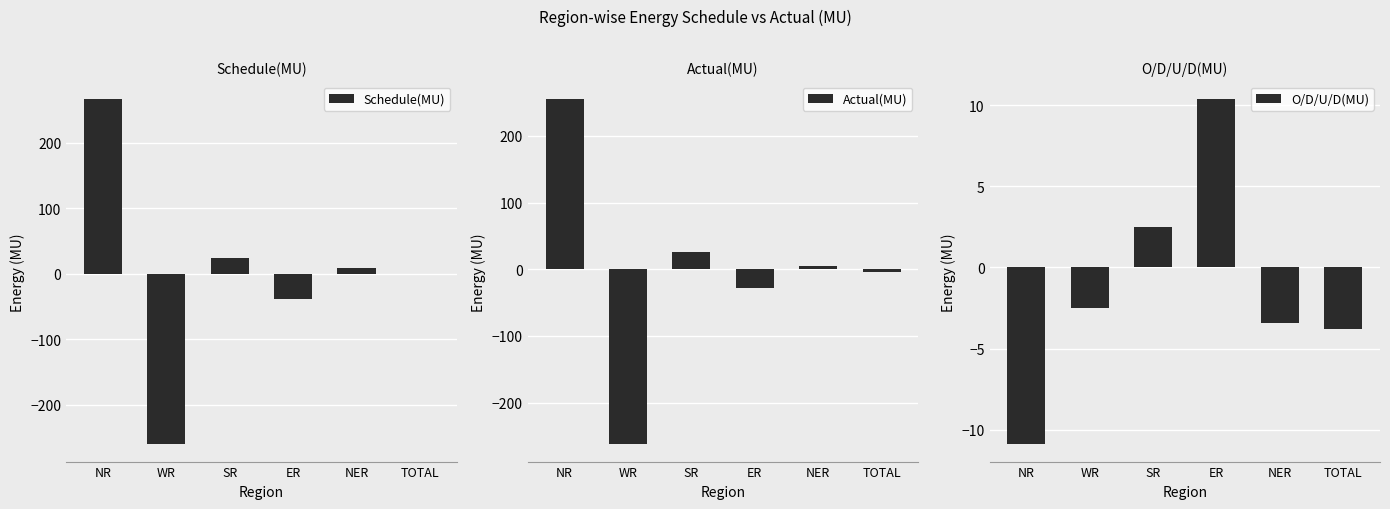

Between ER and NER, which is larger?

NER